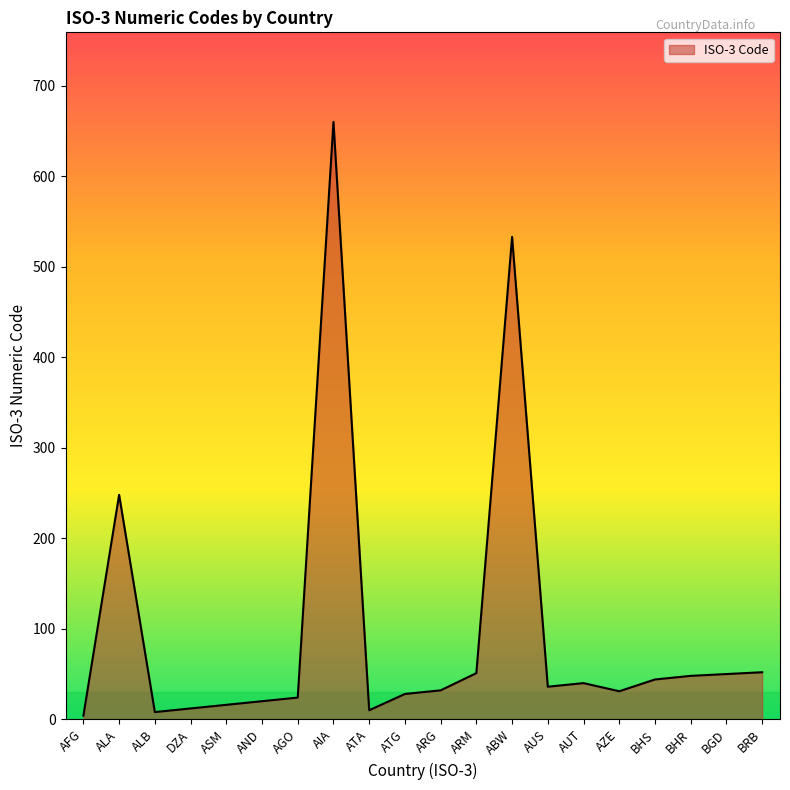

What is the sum of all values?

1947